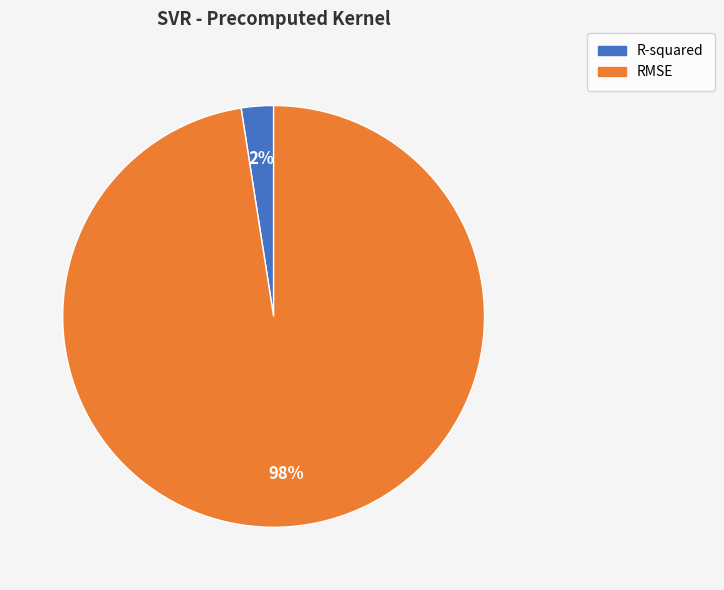

To the nearest percent, what is the average slice percentage?

50%